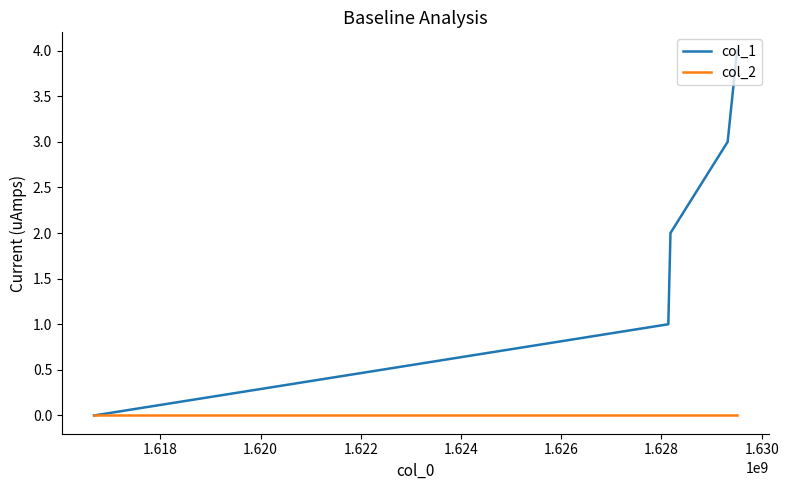

Which series has the widest spread of values?

col_1